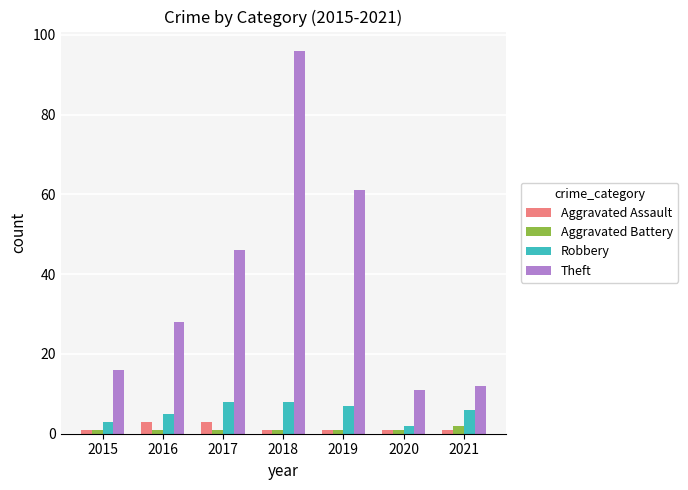

What is the sum of the Aggravated Battery values at 2016 and 2019?

2